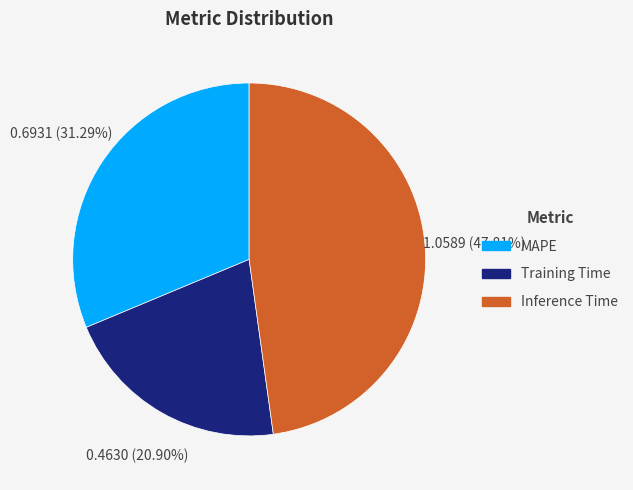

To the nearest percent, what percentage of the pie is MAPE?

31%